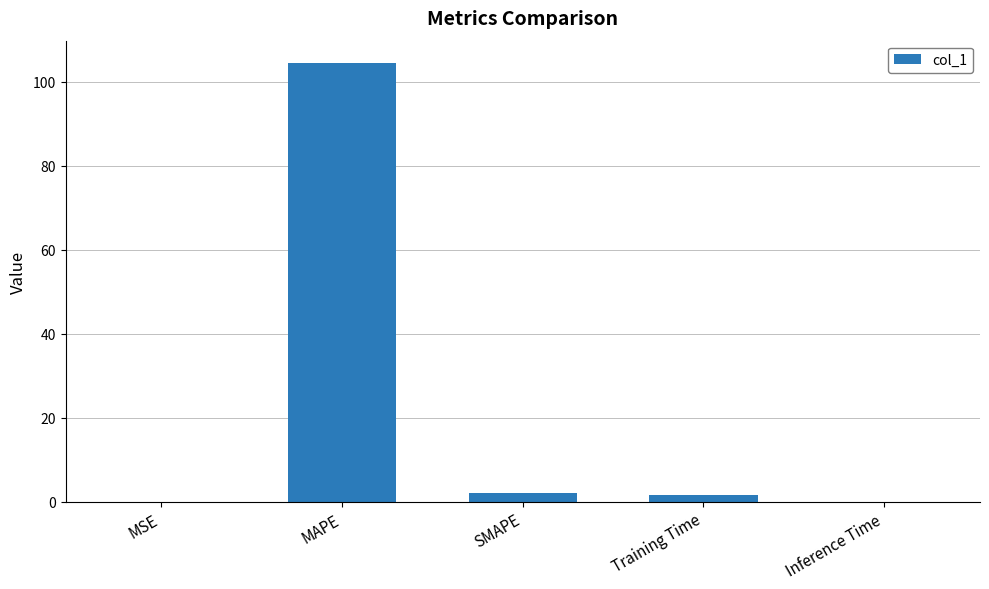

What is the sum of all values?

108.2